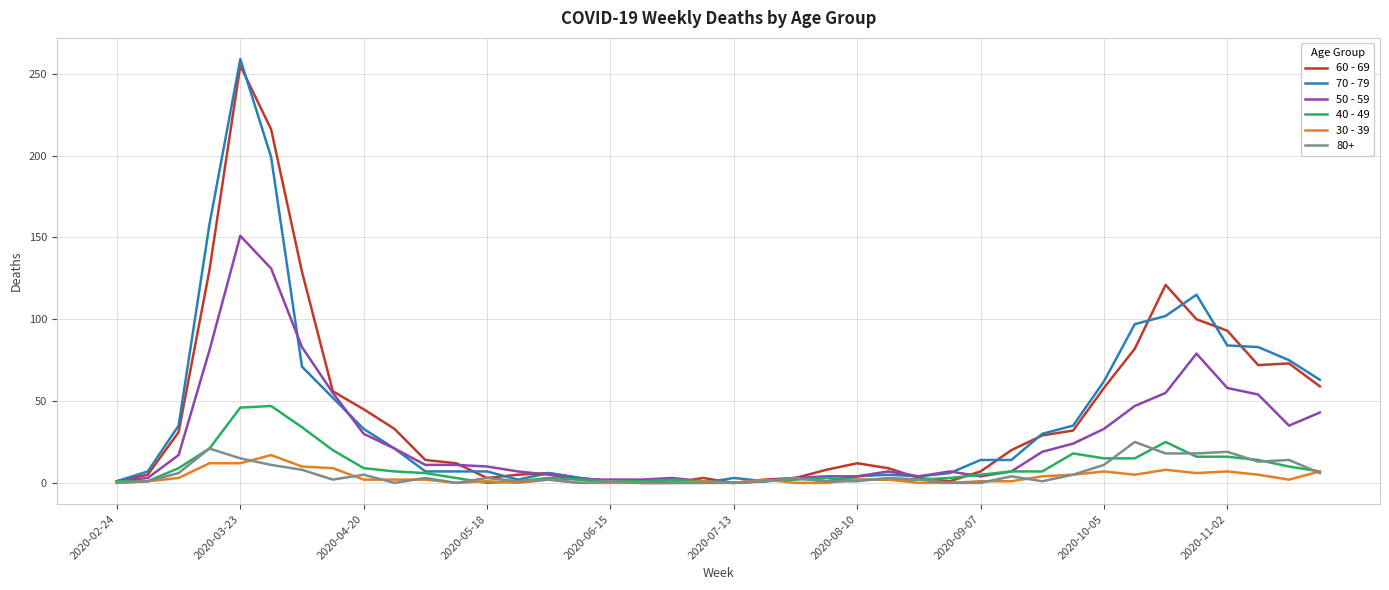

Does the chart display data point markers on the line(s)?

No